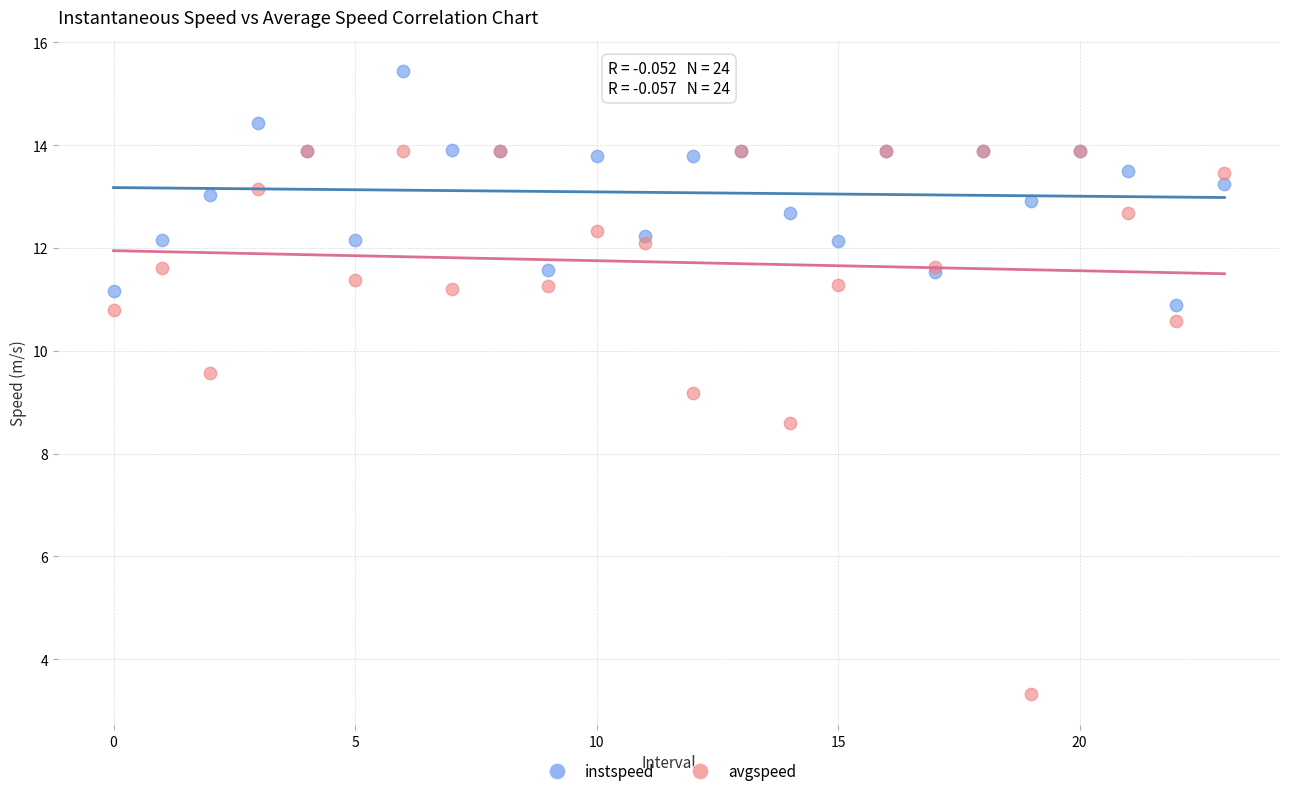

Across all series, what Y value is closest to 9?

9.2